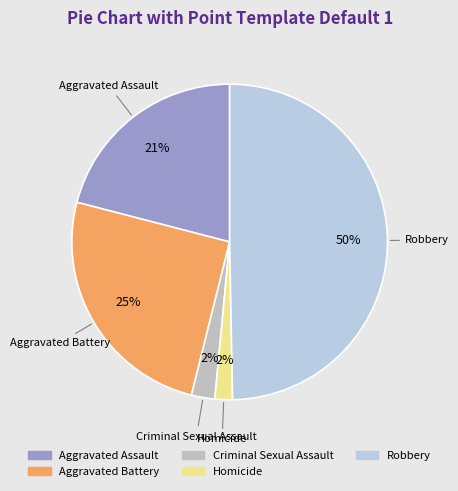

To the nearest percent, what portion does Aggravated Assault represent?

21%